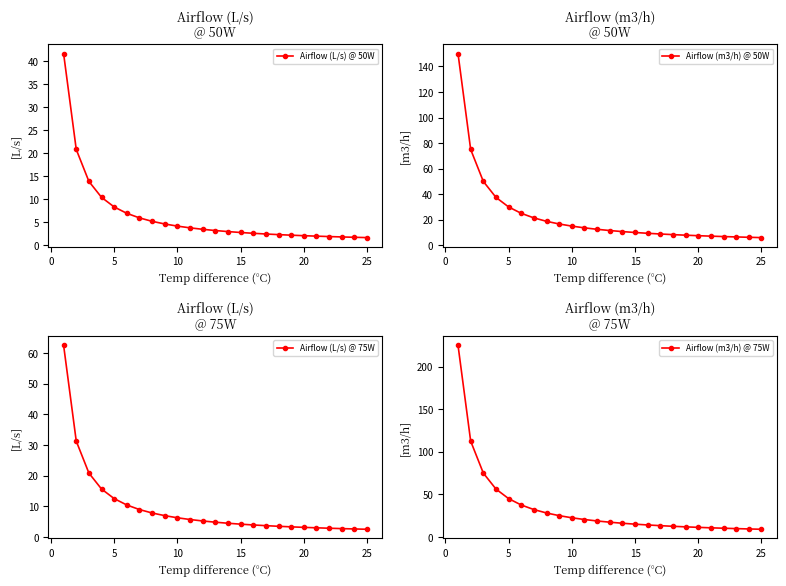

True or false: Airflow (L/s) @ 75W and Airflow (m3/h) @ 75W cross at least once.

False